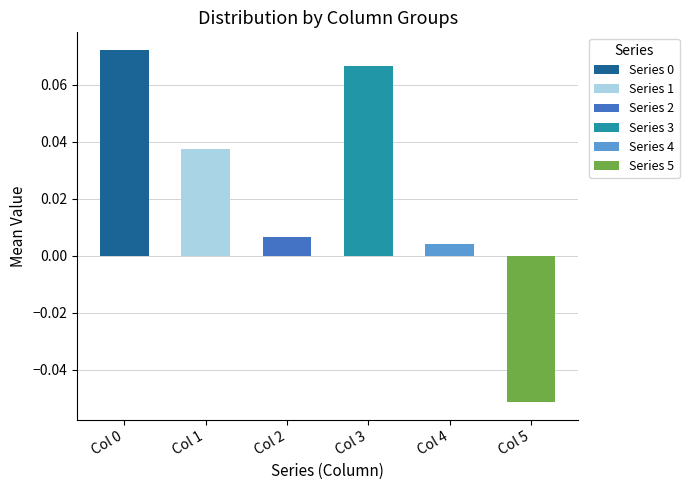

Are the bars horizontal?

No